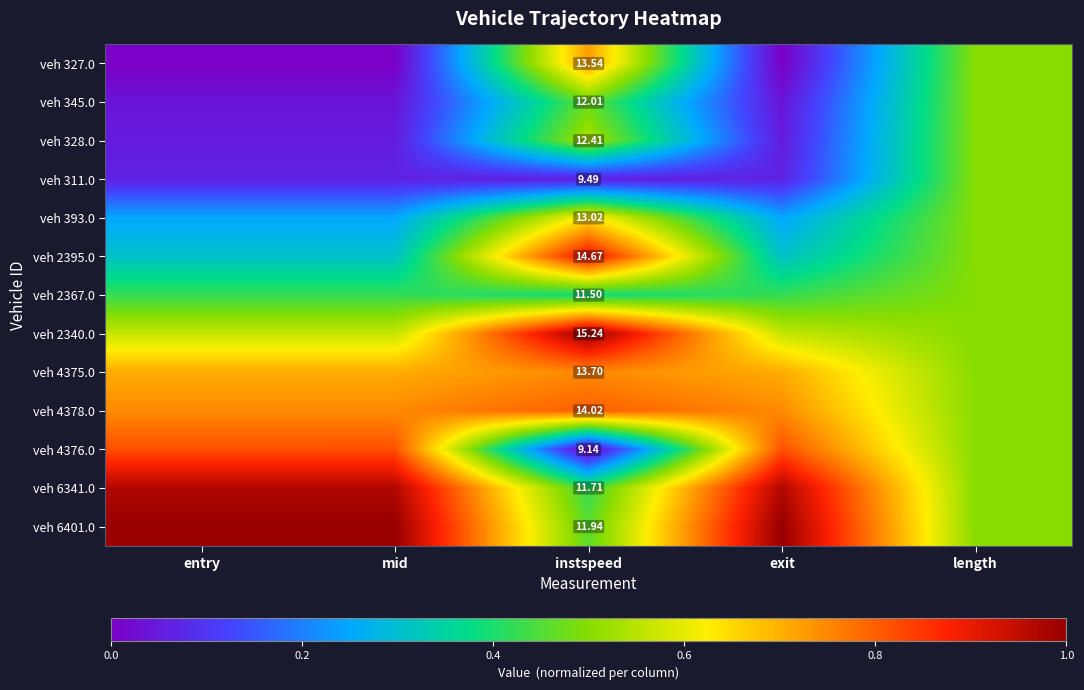

List the labels in order of veh 328.0 value, smallest first.

exit, entry, mid, length, instspeed